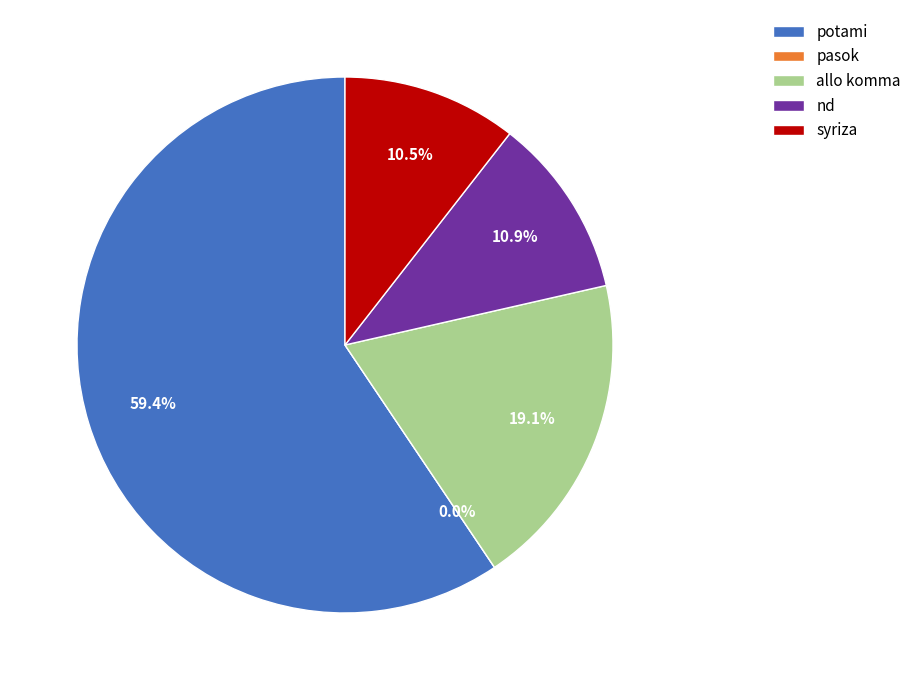

What percentage is the syriza slice, to the nearest percent?

11%